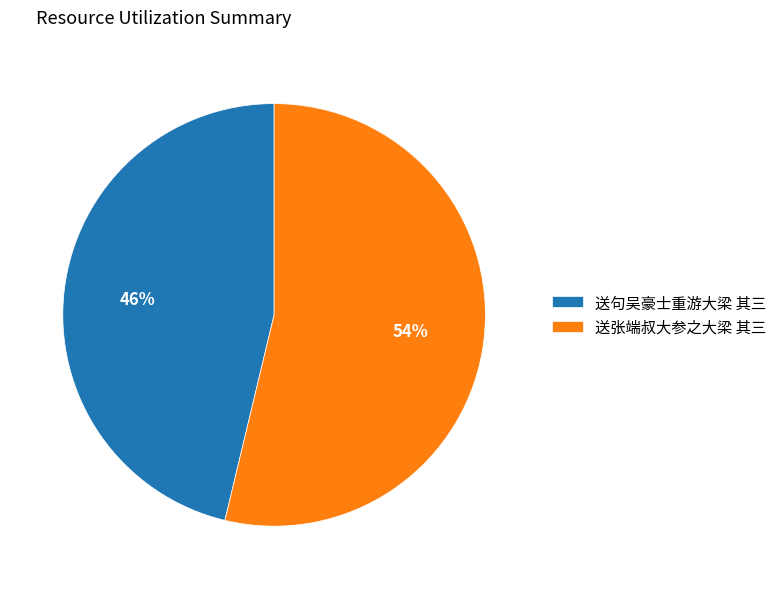

Rank the categories by value from highest to lowest.

送张端叔大参之大梁 其三, 送句吴豪士重游大梁 其三